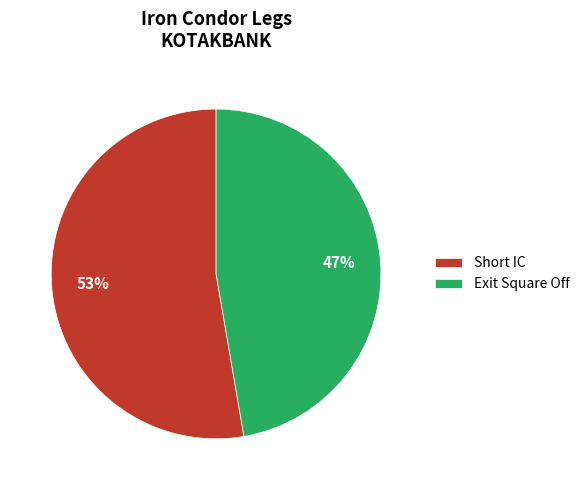

Which category has the smallest portion of the pie?

Exit Square Off